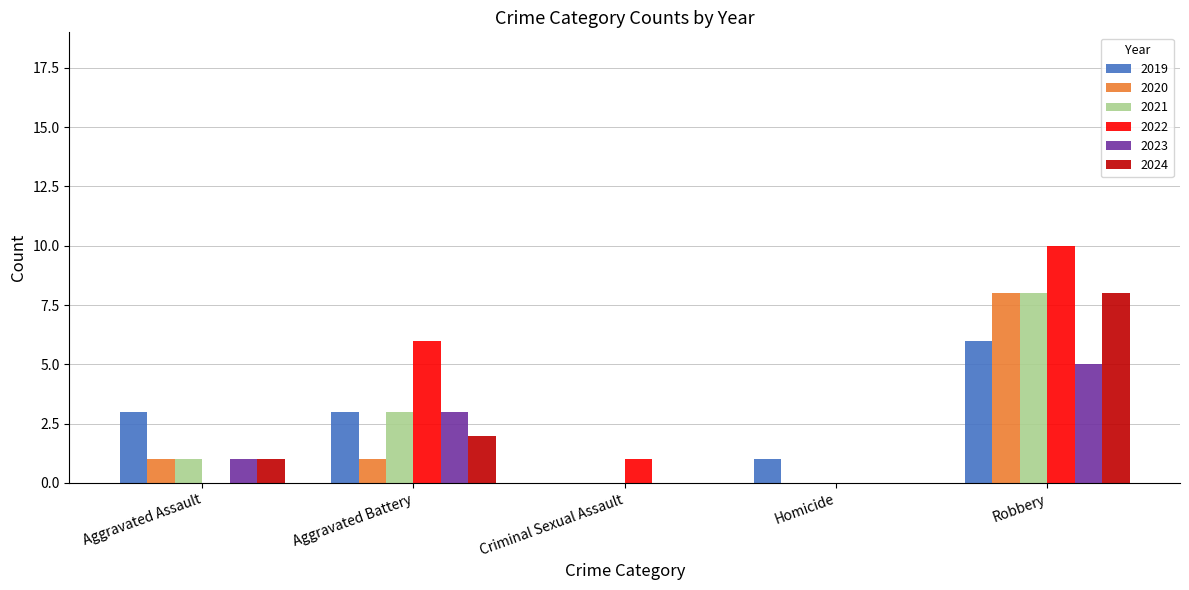

What is the sum of the 2022 values at Homicide and Criminal Sexual Assault?

1